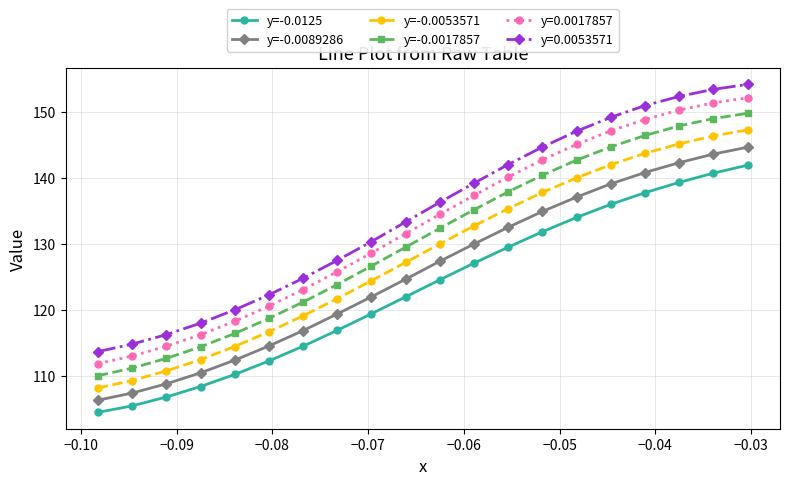

What is the average value of the y=-0.0089286 series?

125.8